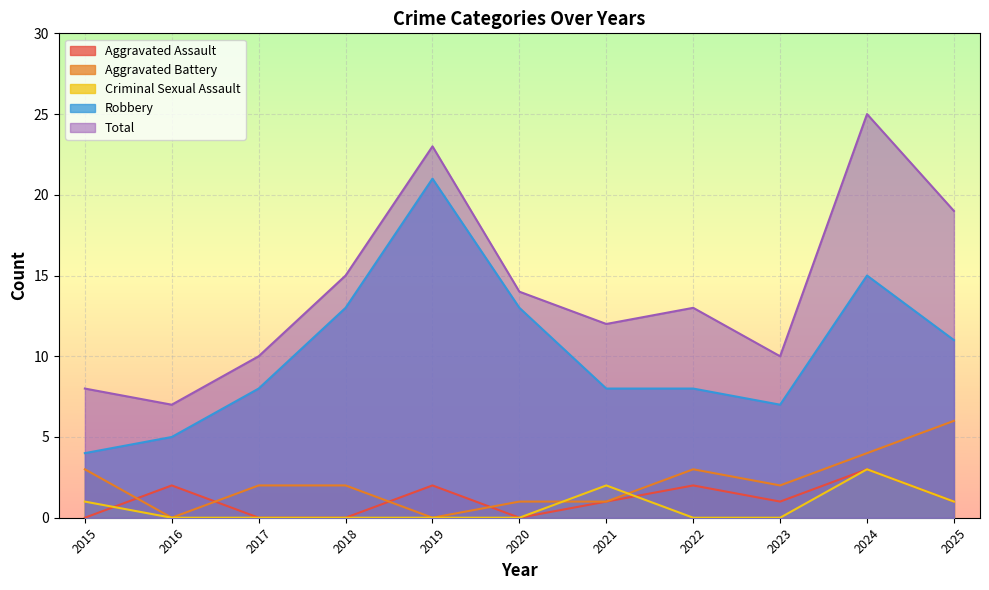

Count the number of data series in this chart.

5